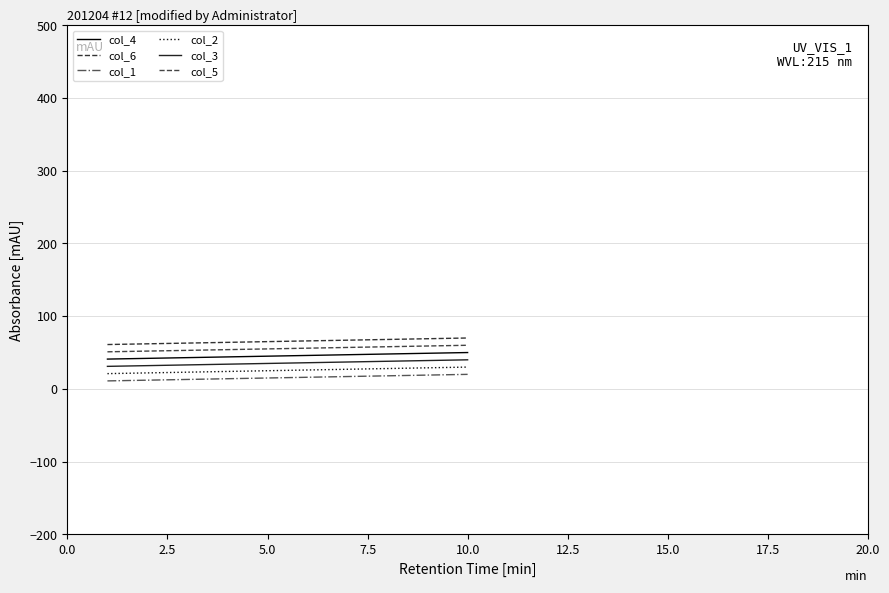

What is the average value of the col_1 series?

16